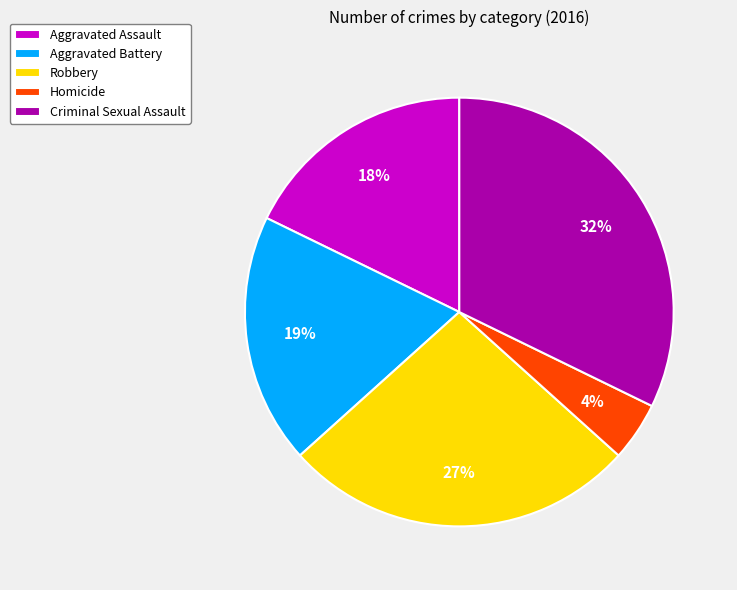

Which category has the smallest portion of the pie?

Homicide